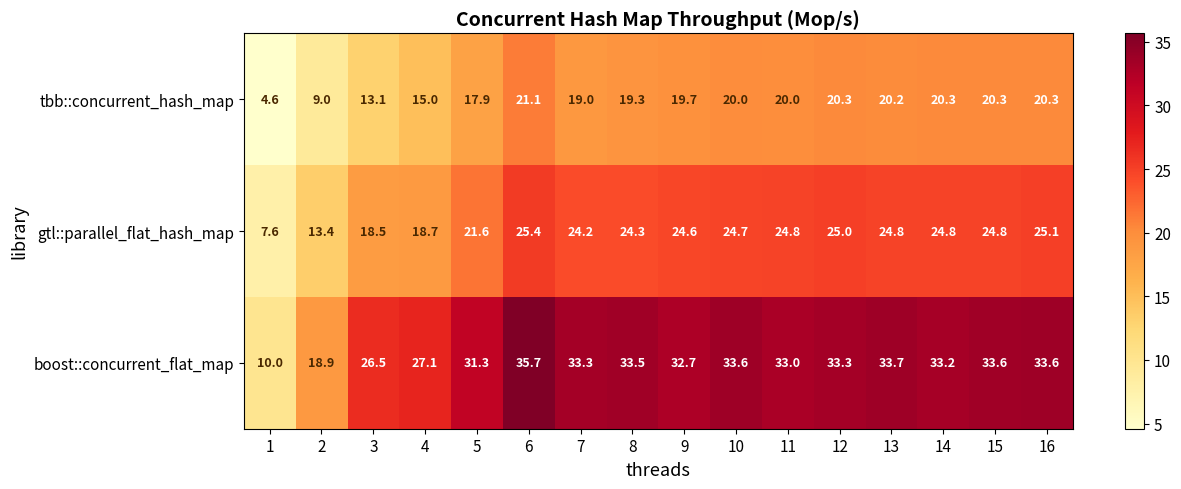

The tbb::concurrent_hash_map series shows 20.0 at 10. True or false?

True